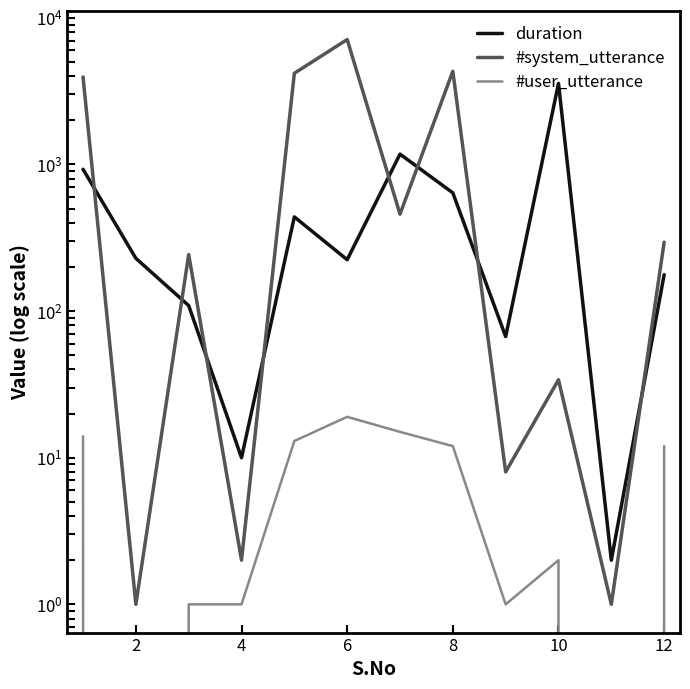

The #user_utterance series shows 2 at 8. True or false?

False